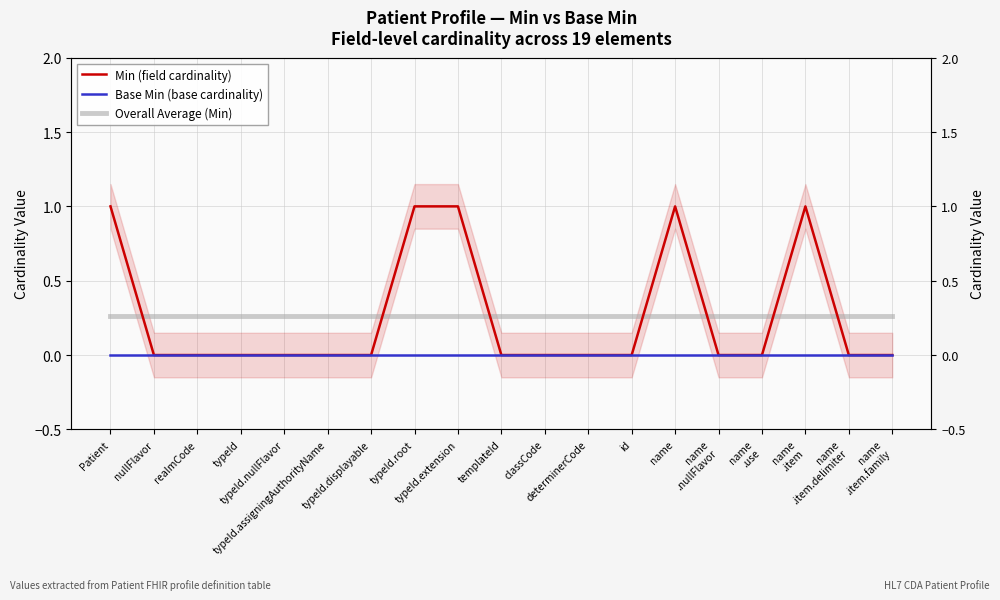

Is this an area chart (filled region under the line)?

No